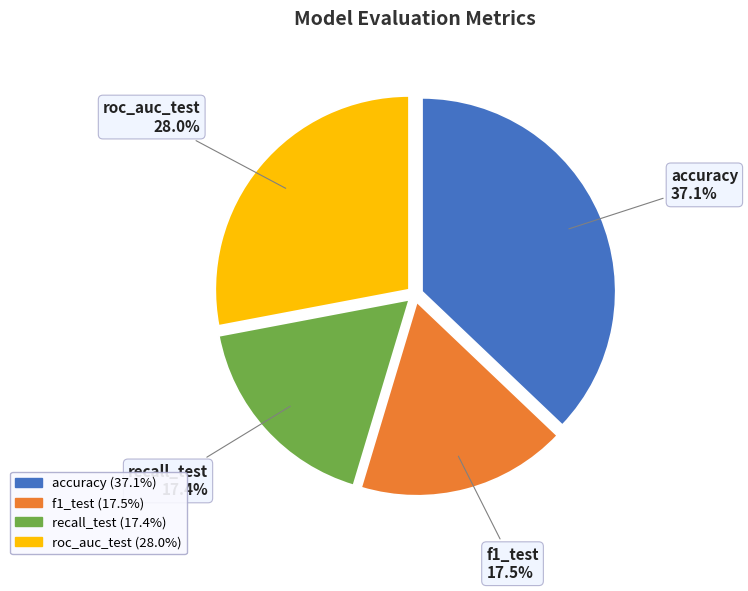

What percentage is the accuracy slice, to the nearest percent?

37%